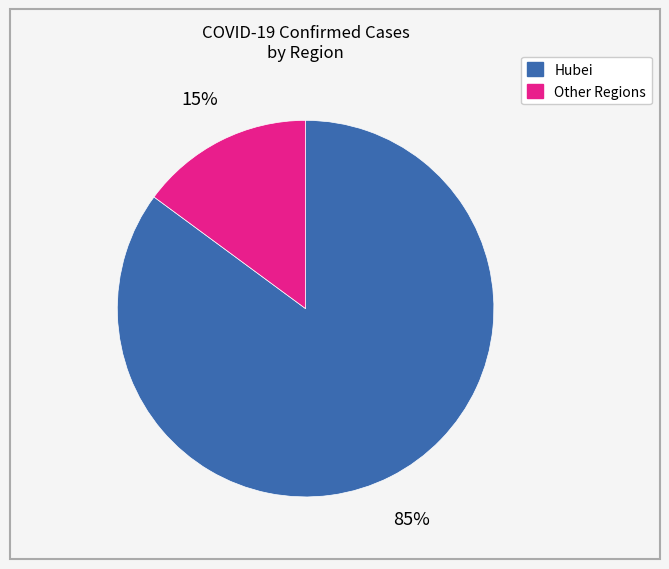

Is there any slice that represents more than half of the pie?

Yes